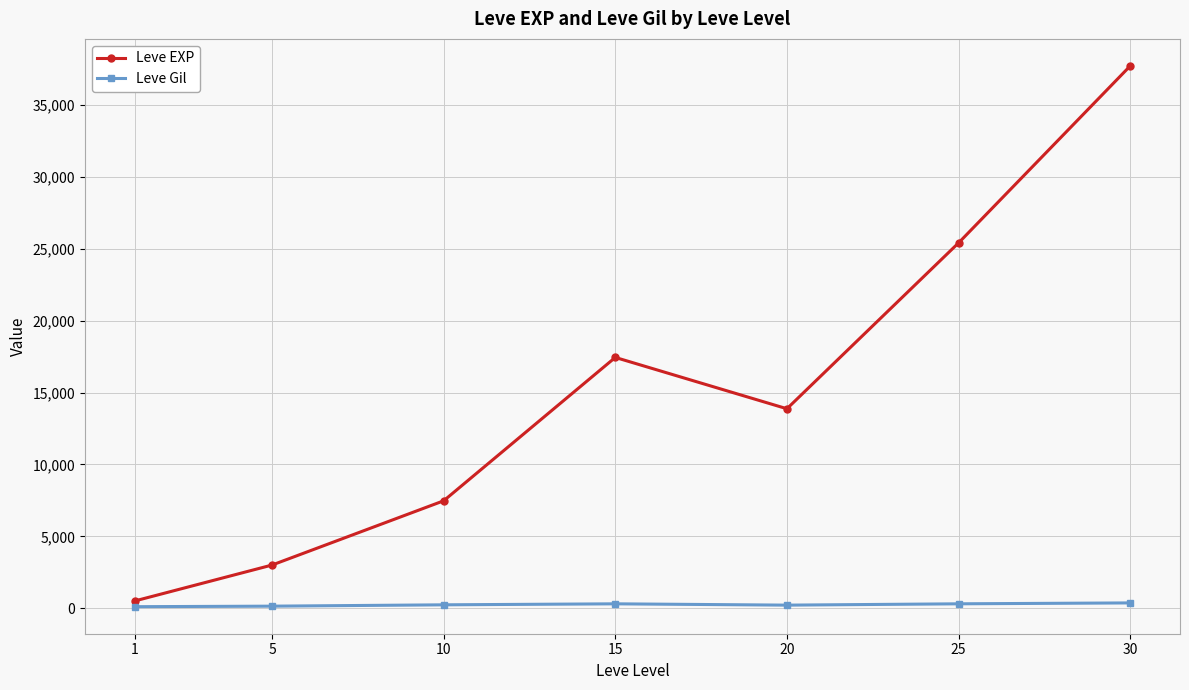

What is the total value across all series at 5?

3157.7